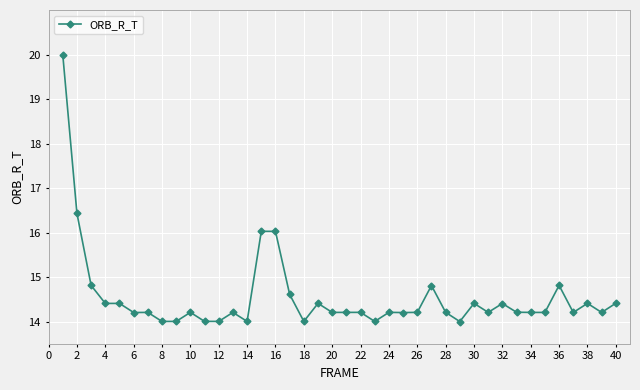

How many lines are shown in the chart?

1